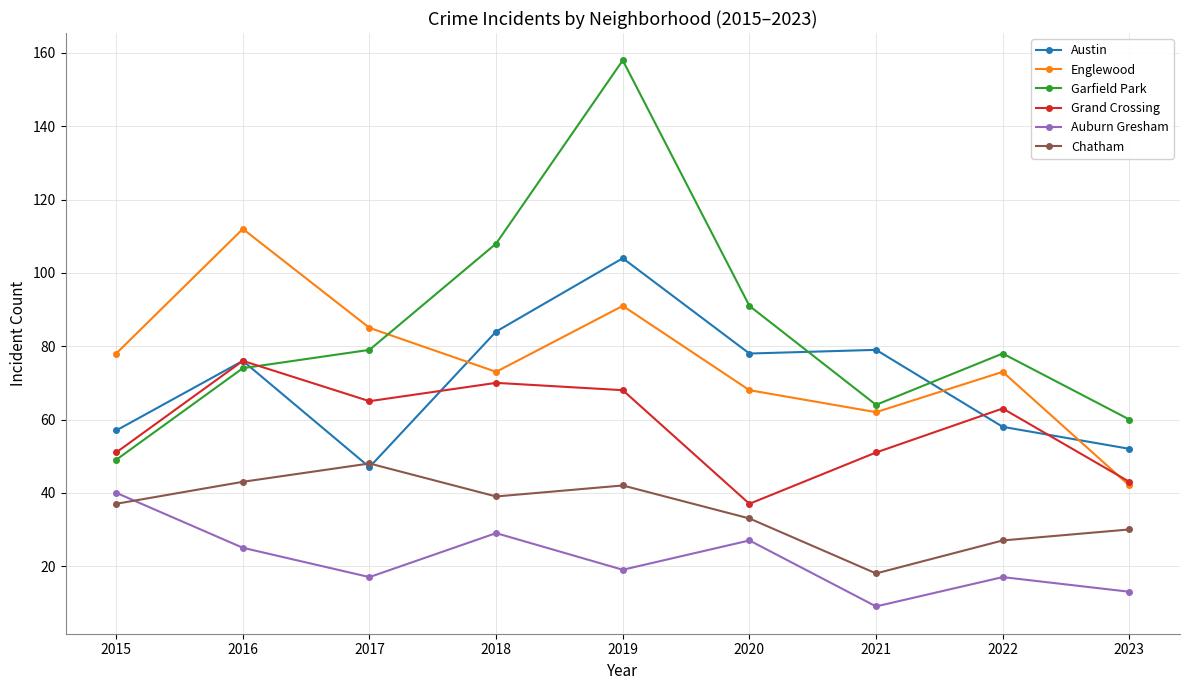

Which label corresponds to the largest value in the chart?

2019